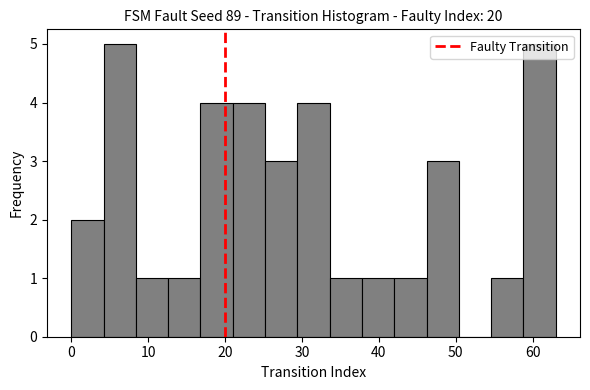

Reading left to right, transcribe this chart: for each bar, give the range it covers on the x-axis and its height. Neither the bar edges nor the heights are printed on the chart, so give them approximately, as read against the axes.

0.0 to 4.2: 2
4.2 to 8.4: 5
8.4 to 12.6: 1
12.6 to 16.8: 1
16.8 to 21.0: 4
21.0 to 25.2: 4
25.2 to 29.4: 3
29.4 to 33.6: 4
33.6 to 37.8: 1
37.8 to 42.0: 1
42.0 to 46.2: 1
46.2 to 50.4: 3
50.4 to 54.6: 0
54.6 to 58.8: 1
58.8 to 63.0: 5